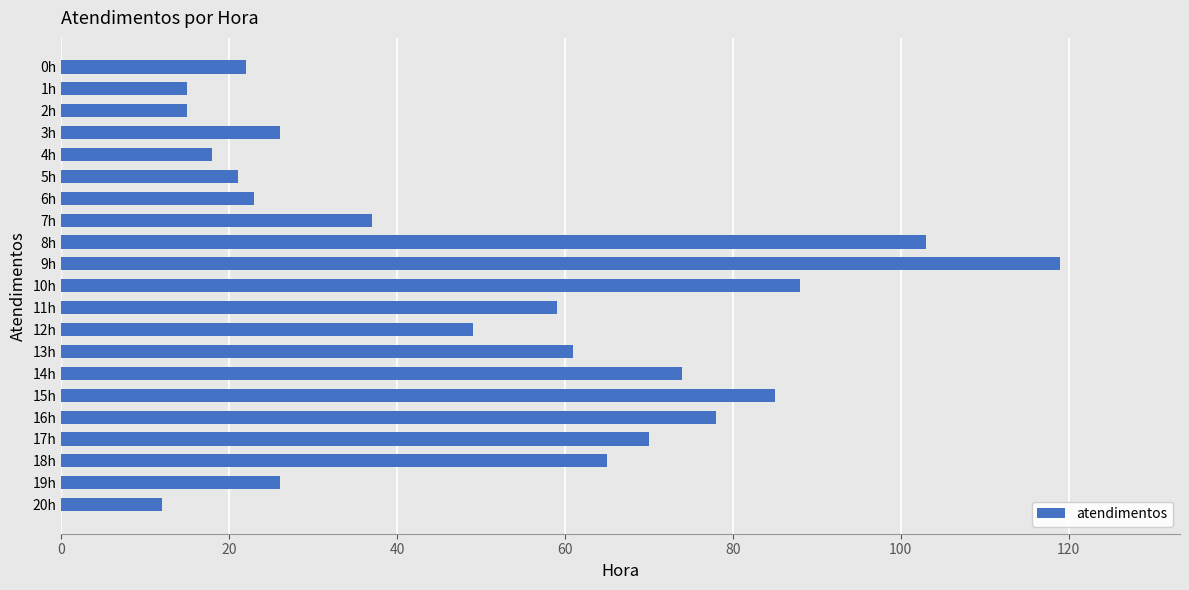

What is the difference between the maximum and minimum values?

107